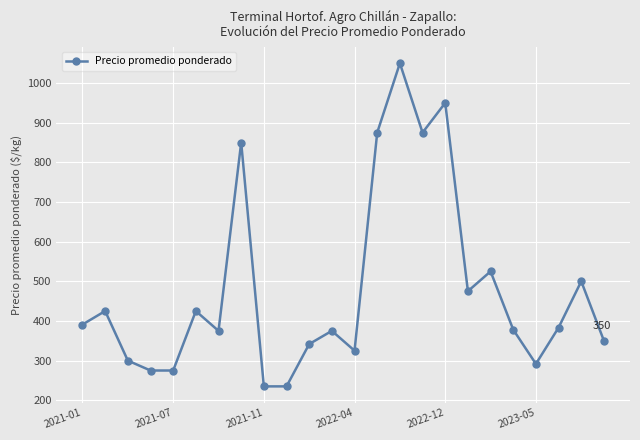

What is the sum of all values?

11480.7